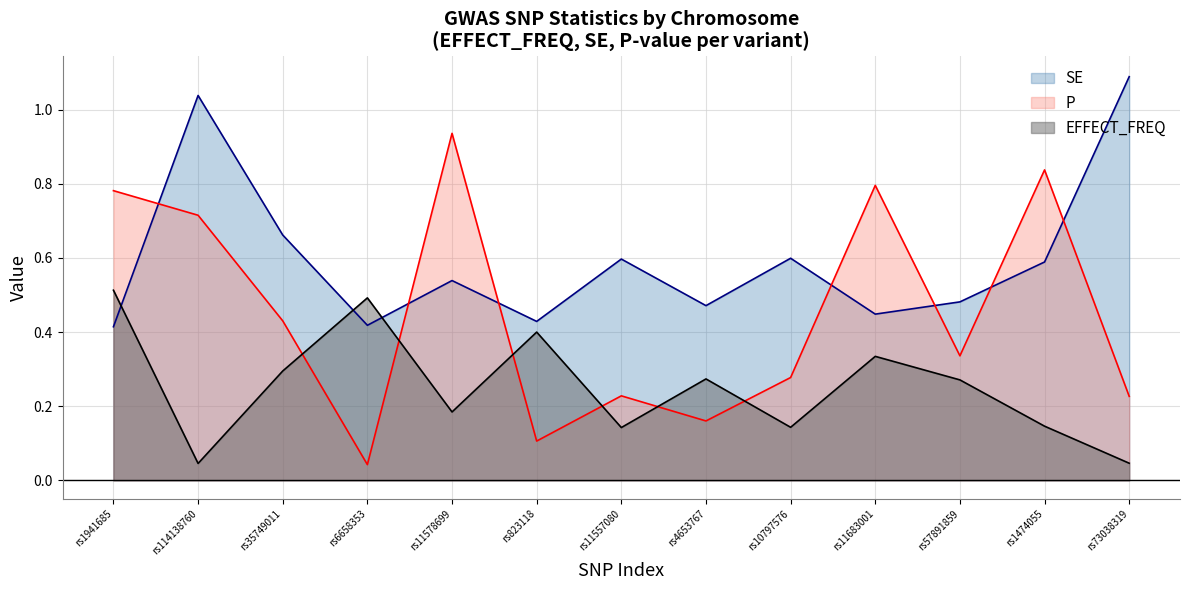

Where is EFFECT_FREQ nearest to the value 0?

rs114138760